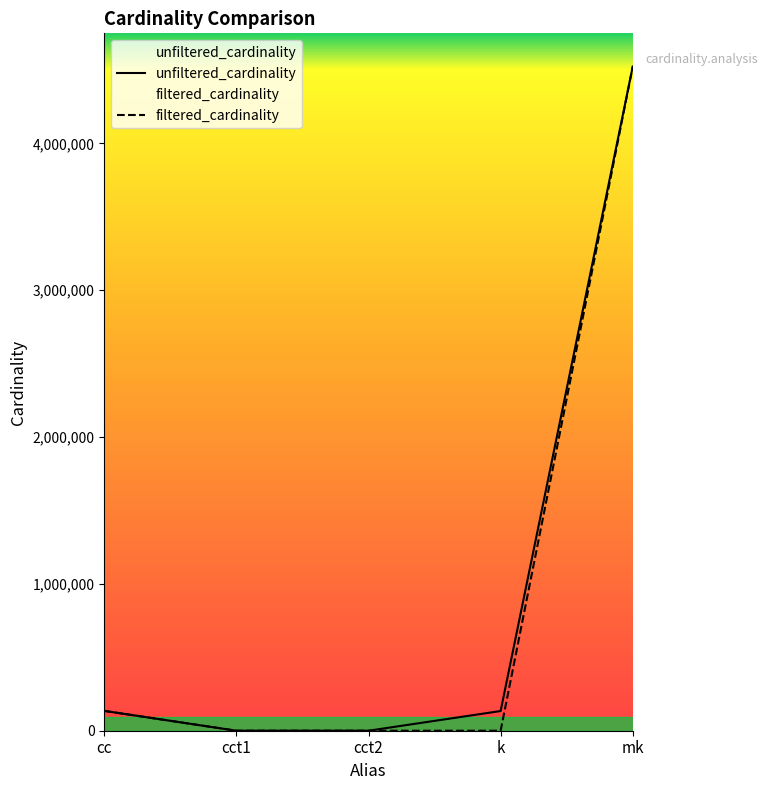

Between k and mk, which series saw the biggest shift?

filtered_cardinality